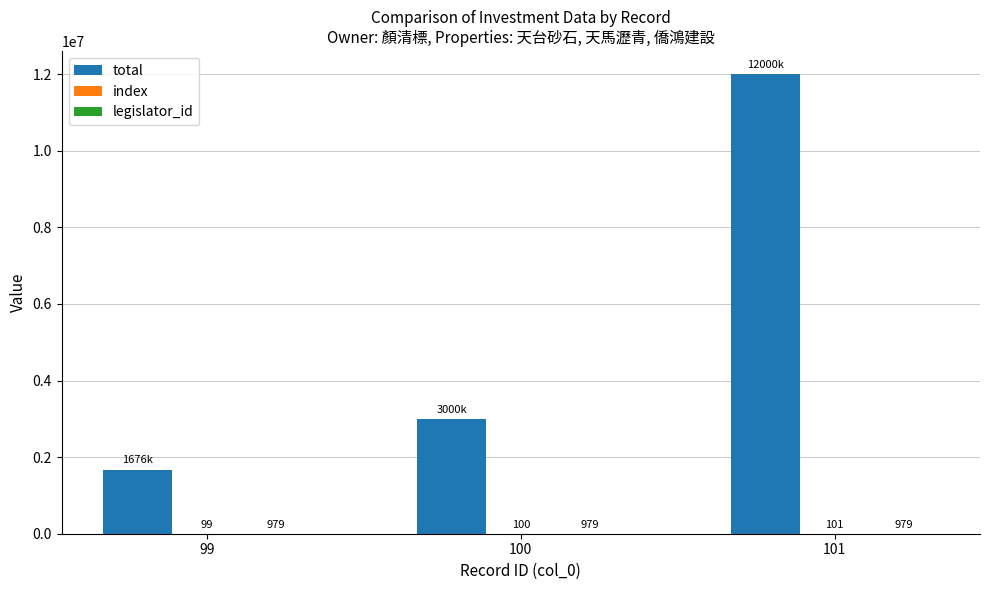

What is the spread (max minus min) of values at 99?

1675901